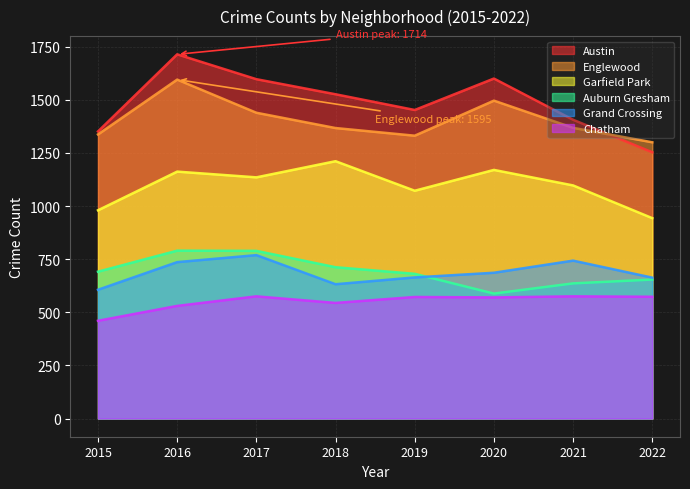

Where is Englewood nearest to the value 1447?

2017